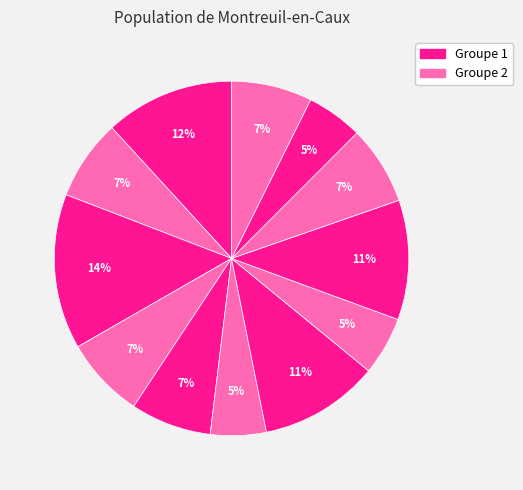

Does any single category account for the majority?

No